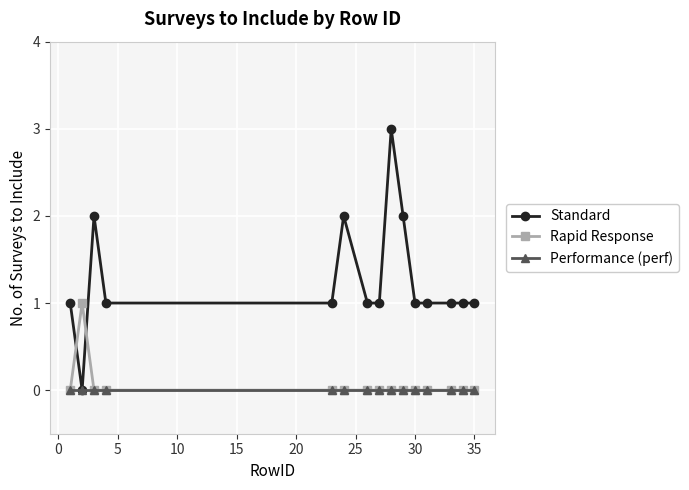

How many distinct data groups are displayed?

3